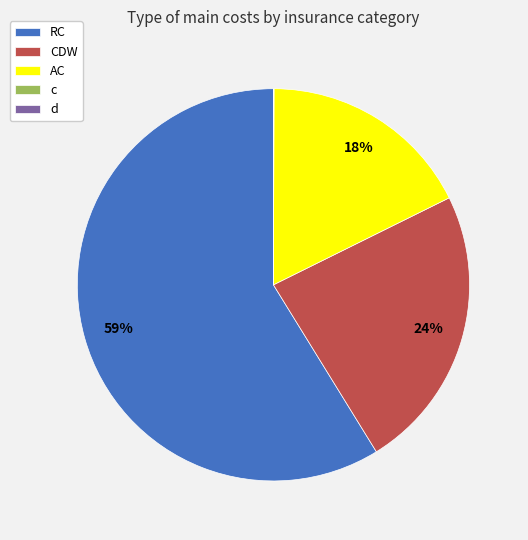

Is it true that RC is 52% of the pie?

False